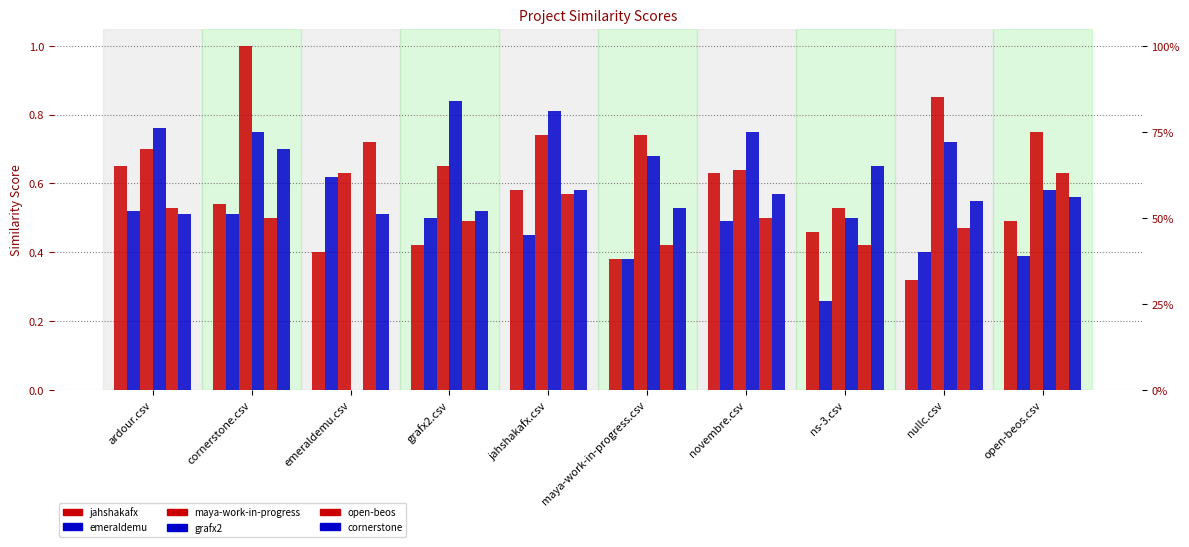

At which label is jahshakafx.csv closest to 0?

nullc.csv